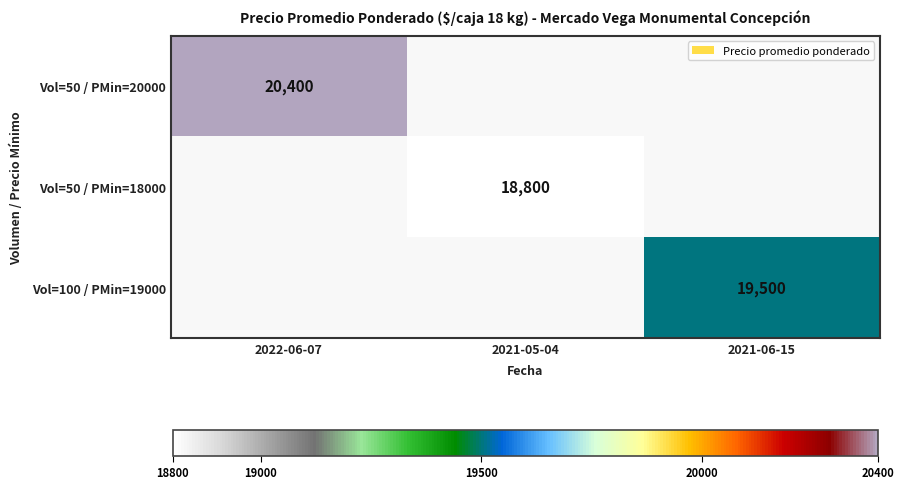

Which category has the highest value across all series?

2022-06-07